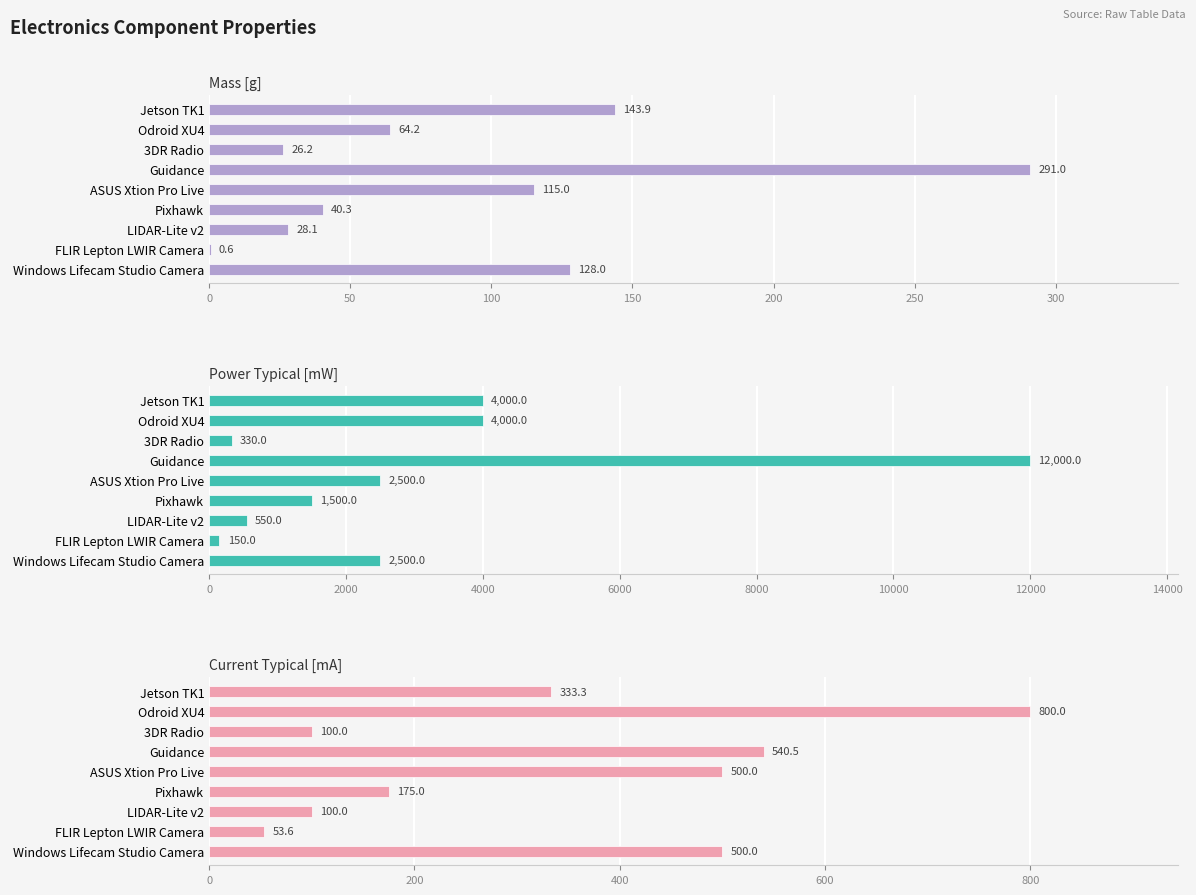

How many distinct data groups are displayed?

3